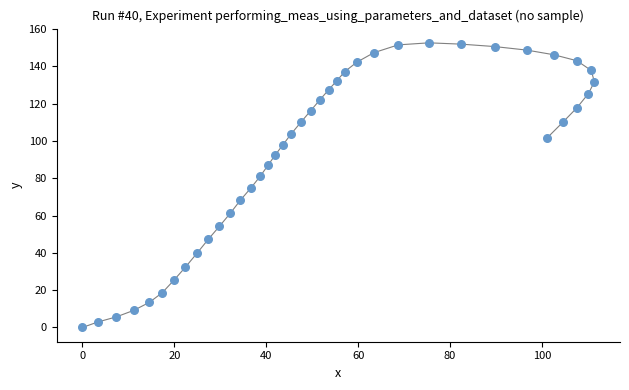

What is the range of Y values (max minus min)?

152.6